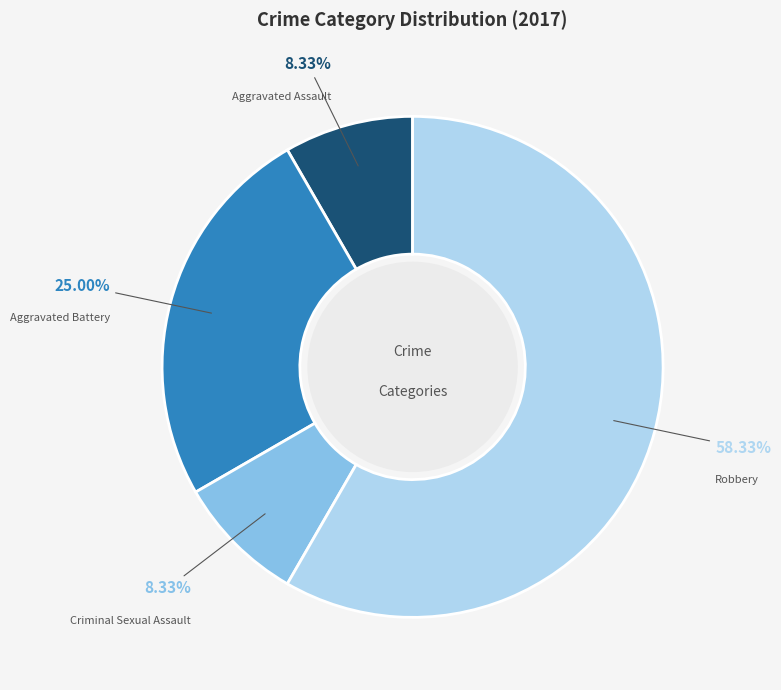

Combined, what portion of the pie is Aggravated Assault and Aggravated Battery?

33.3%